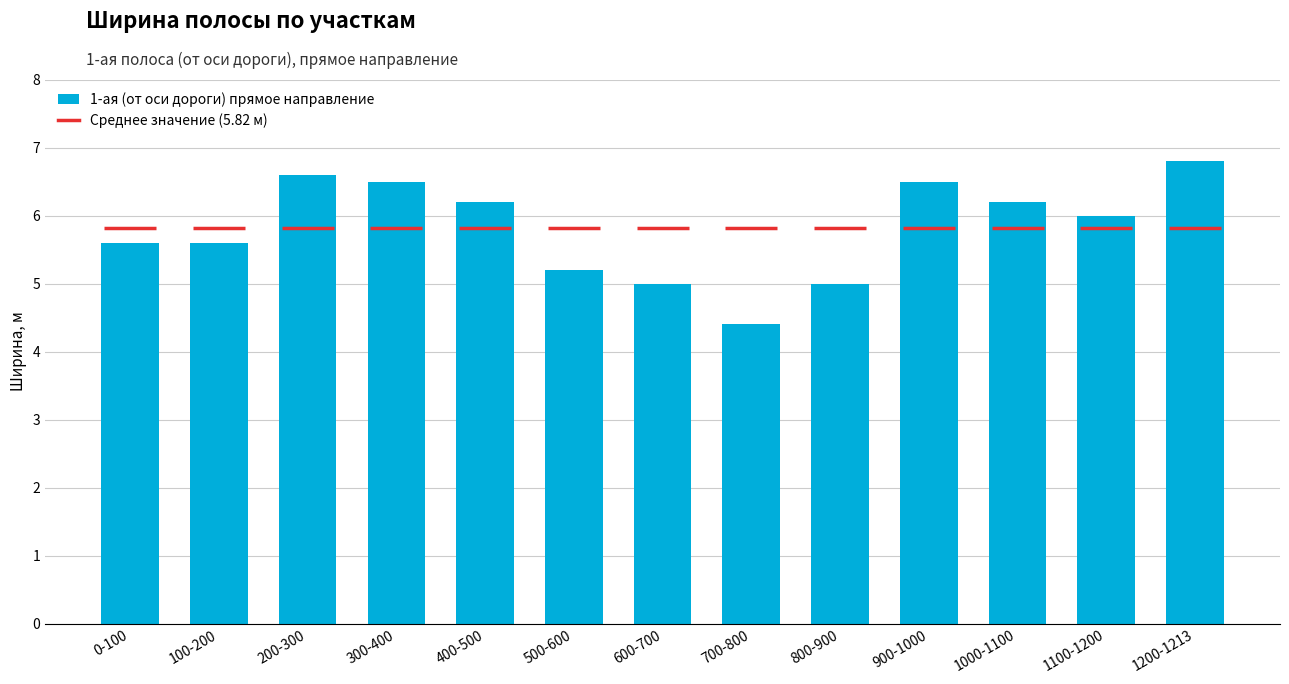

Are the bars horizontal?

No